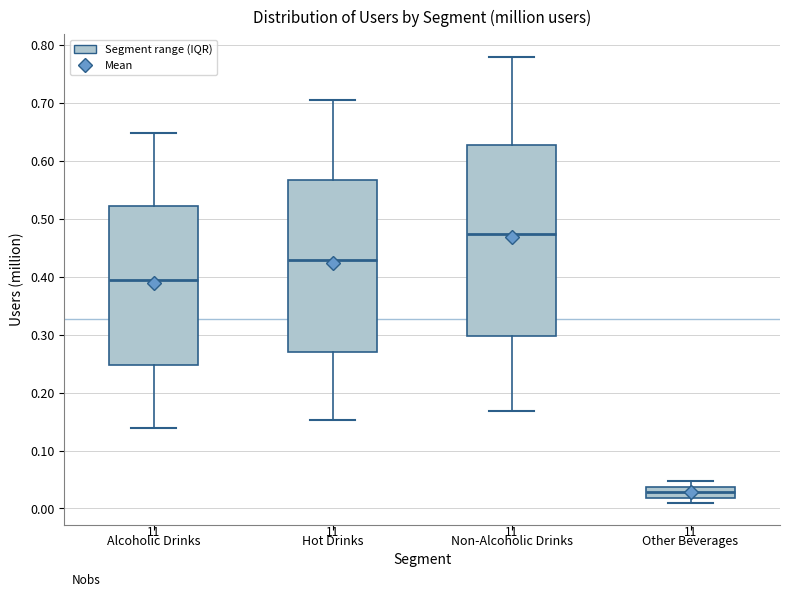

Where does the upper whisker of the box for Hot Drinks end on the y-axis? The values are not printed on the chart, so give them approximately, as read against the axis.

0.71